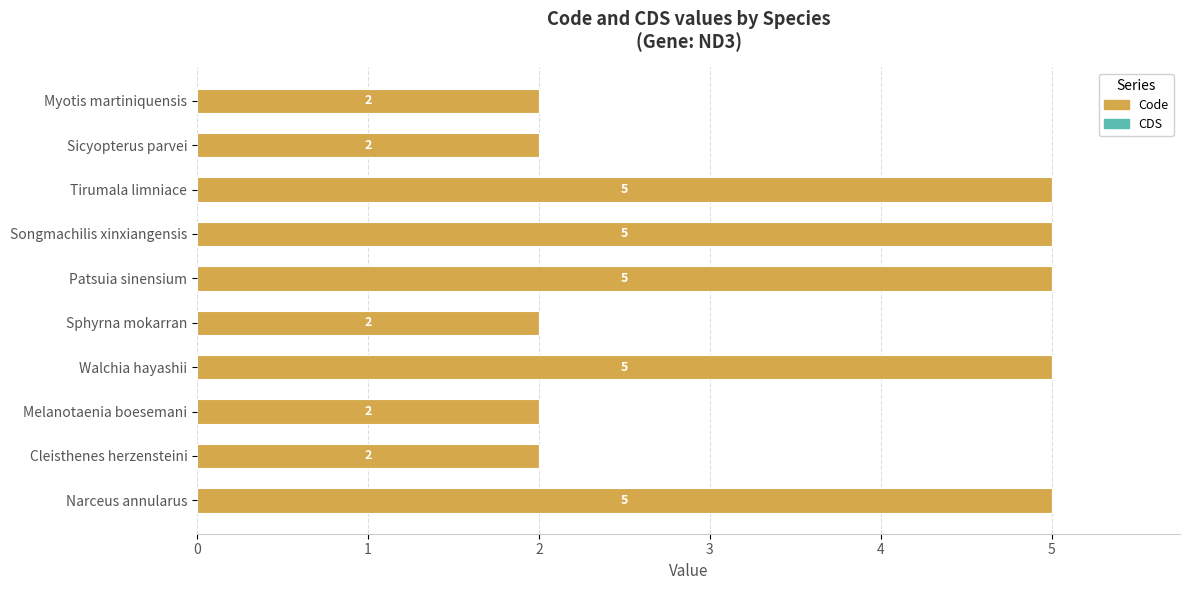

What is the sum of all values?

35